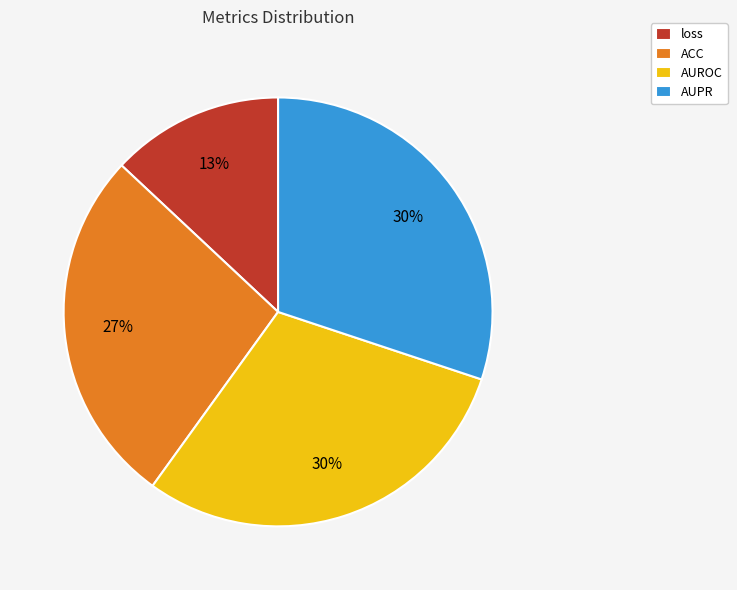

What percentage is the AUPR slice, to the nearest percent?

30%